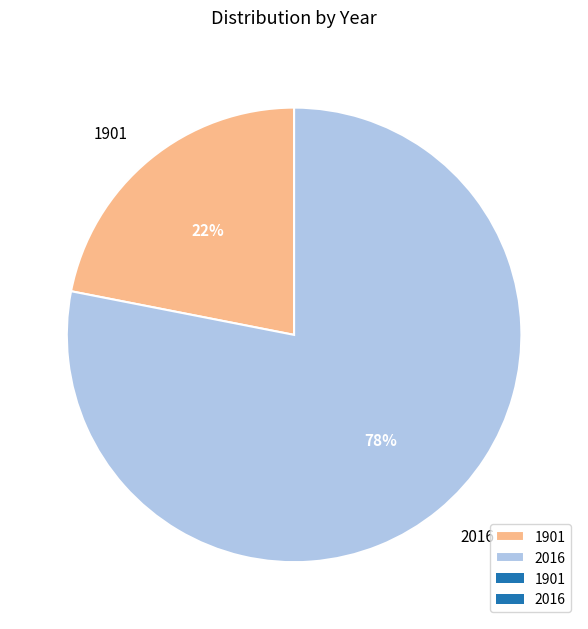

Rank the categories by value from lowest to highest.

1901, 2016